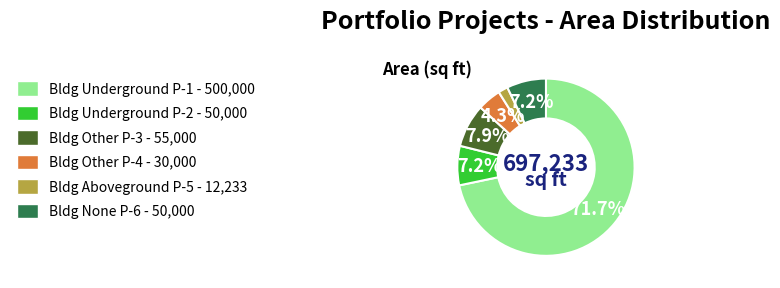

Is there a majority slice in this chart?

Yes